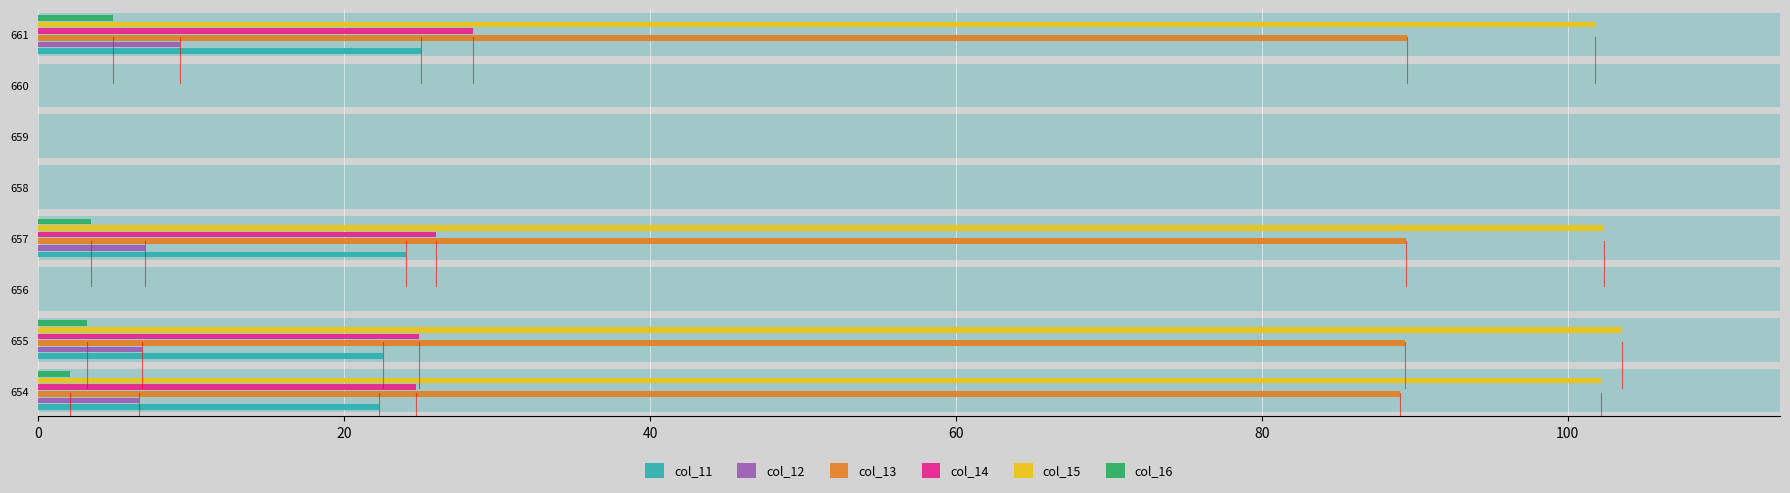

How many values in the col_15 series are below 101?

4